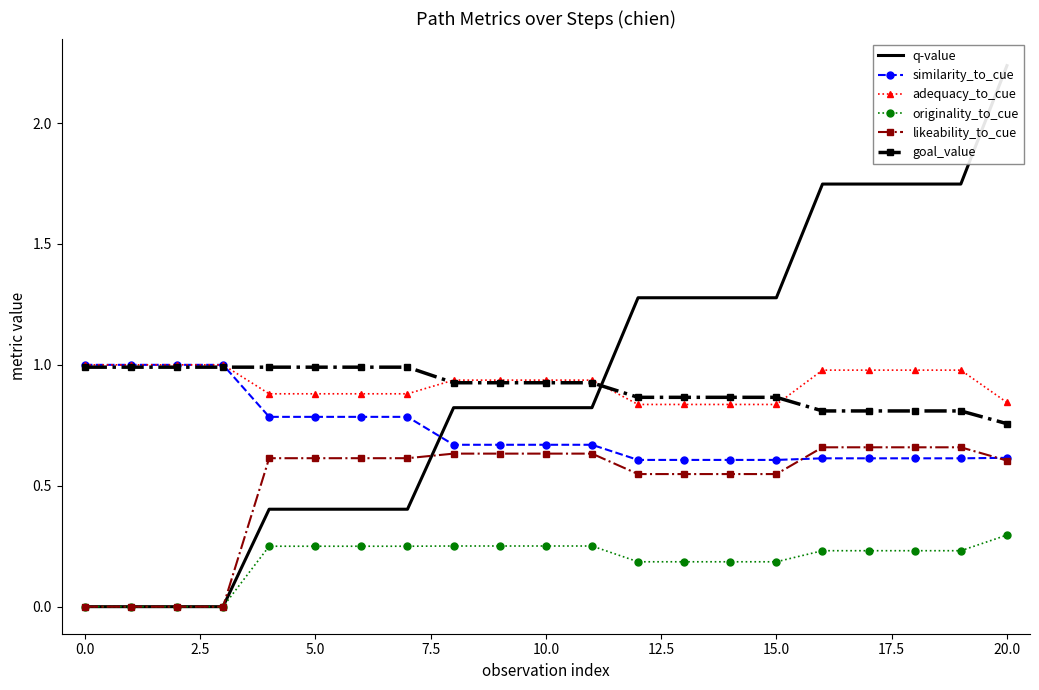

What is the highest value of the q-value series?

2.2